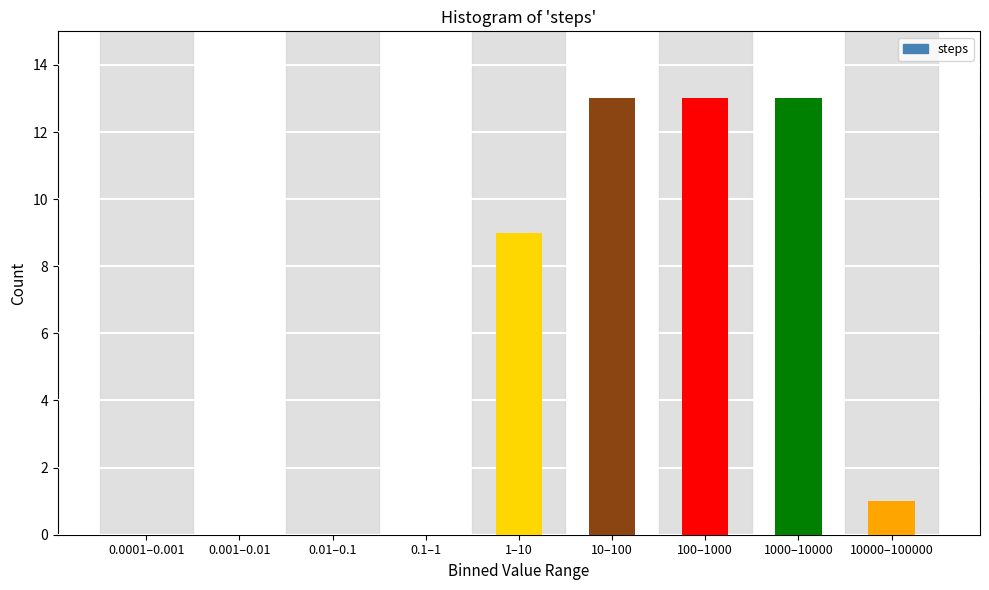

Reading left to right, what are all the values shown in this chart?

0.0001–0.001=0	0.001–0.01=0	0.01–0.1=0	0.1–1=0	1–10=9	10–100=13	100–1000=13	1000–10000=13	10000–100000=1